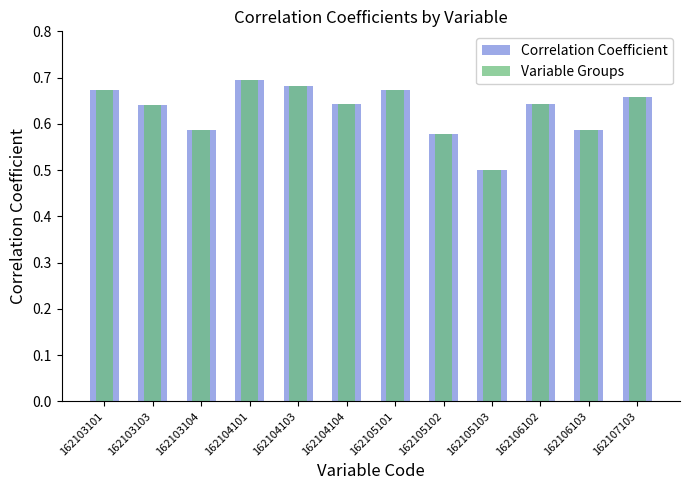

What are all the series names shown in the legend?

Correlation Coefficient, Variable Groups